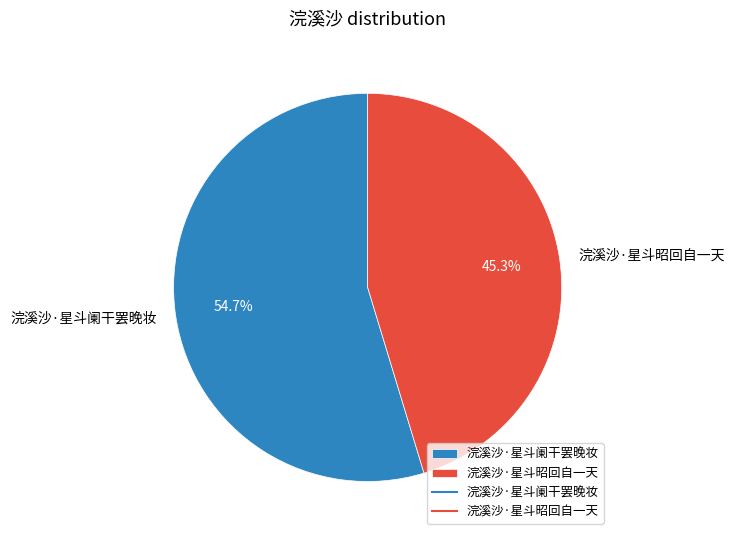

Between 浣溪沙·星斗昭回自一天 and 浣溪沙·星斗阑干罢晚妆, which is larger?

浣溪沙·星斗阑干罢晚妆